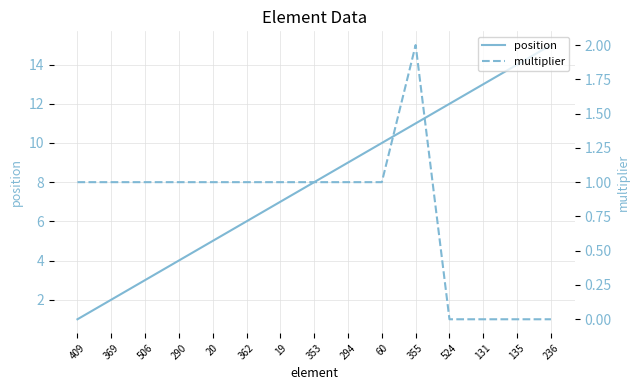

True or false: position has more than 0 interior local peaks.

False